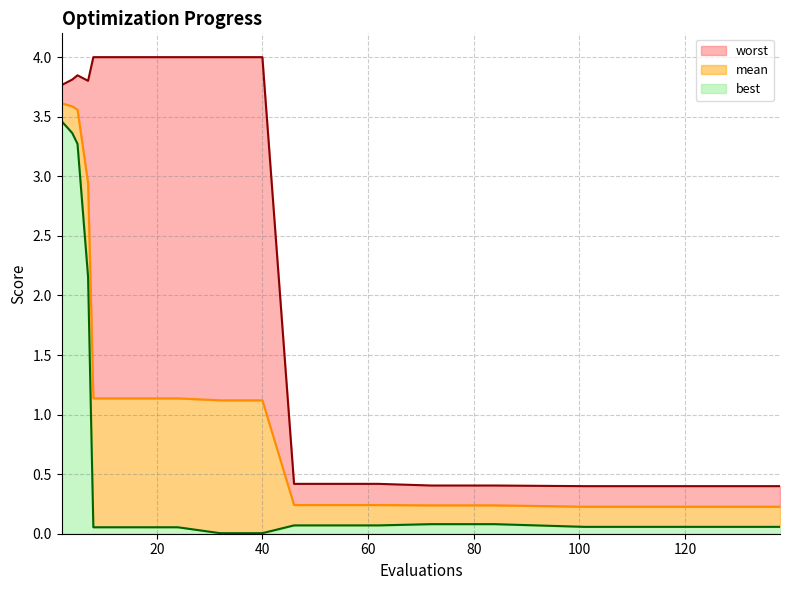

What is the difference between the highest and lowest values at 12?

3.9